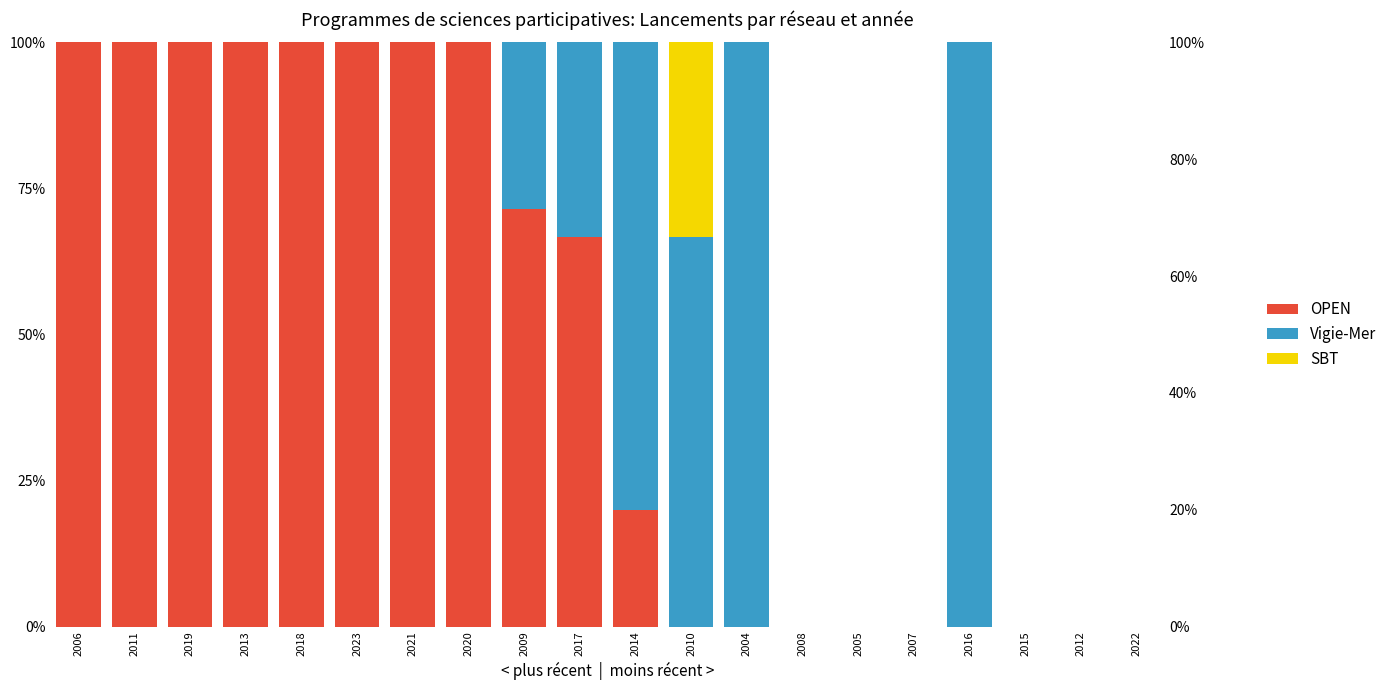

Which series changed the most between 2006 and 2008?

OPEN